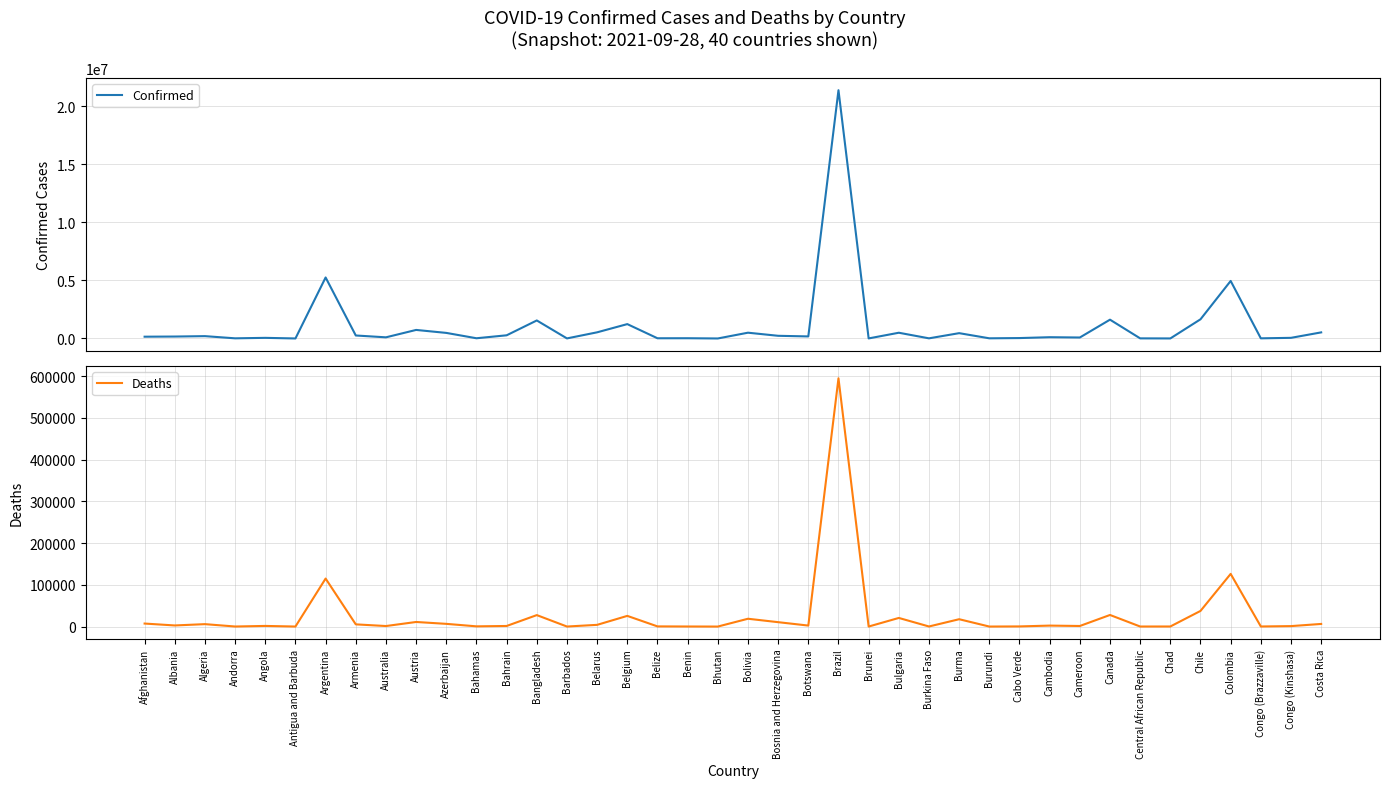

Reading left to right, transcribe all the data shown in this chart.

Confirmed: Afghanistan=155072	Albania=168188	Algeria=202877	Andorra=15189	Angola=55583	Antigua and Barbuda=2923	Argentina=5251940	Armenia=259007	Australia=100912	Austria=737202	Azerbaijan=481401	Bahamas=20775	Bahrain=274877	Bangladesh=1552563	Barbados=7764	Belarus=532149	Belgium=1238358	Belize=19945	Benin=22958	Bhutan=2599	Bolivia=499202	Bosnia and Herzegovina=232237	Botswana=178050	Brazil=21366395	Brunei=6700	Bulgaria=495397	Burkina Faso=14183	Burma=459436	Burundi=16356	Cabo Verde=37472	Cambodia=110792	Cameroon=85414	Canada=1620537	Central African Republic=11371	Chad=5034	Chile=1652364	Colombia=4952690	Congo (Brazzaville)=14244	Congo (Kinshasa)=56862	Costa Rica=525999
Deaths: Afghanistan=7200	Albania=2653	Algeria=5786	Andorra=130	Angola=1513	Antigua and Barbuda=64	Argentina=114954	Armenia=5264	Australia=1256	Austria=10976	Azerbaijan=6476	Bahamas=523	Bahrain=1389	Bangladesh=27439	Barbados=68	Belarus=4102	Belgium=25568	Belize=405	Benin=154	Bhutan=3	Bolivia=18707	Bosnia and Herzegovina=10508	Botswana=2367	Brazil=594653	Brunei=38	Bulgaria=20638	Burkina Faso=181	Burma=17583	Burundi=38	Cabo Verde=336	Cambodia=2287	Cameroon=1368	Canada=27751	Central African Republic=100	Chad=174	Chile=37445	Colombia=126178	Congo (Brazzaville)=193	Congo (Kinshasa)=1084	Costa Rica=6277